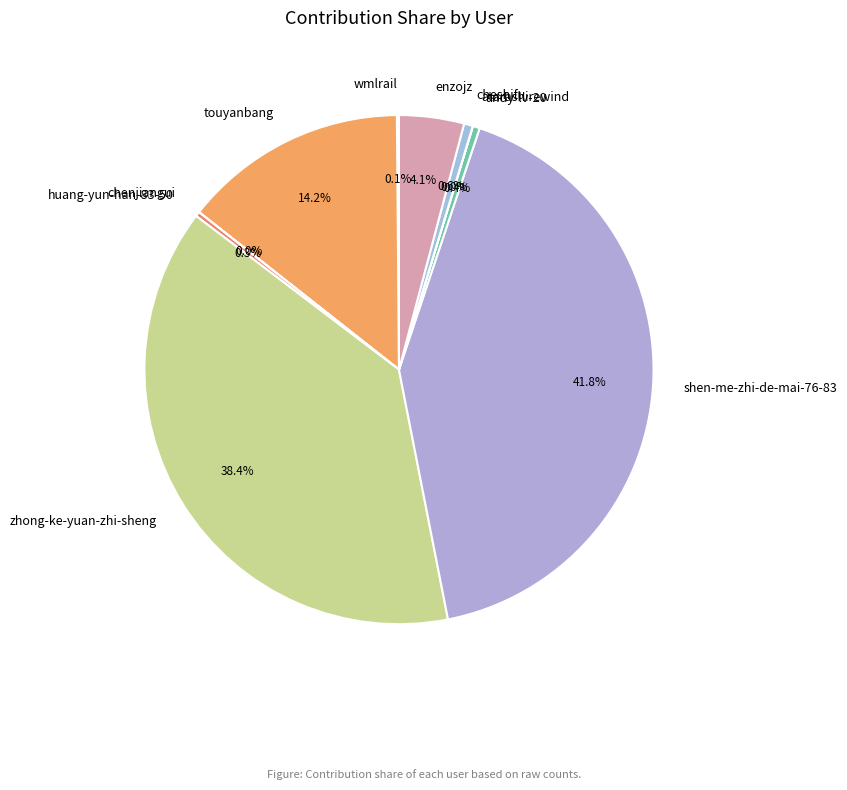

Between andy-lv-20 and touyanbang, which is larger?

touyanbang